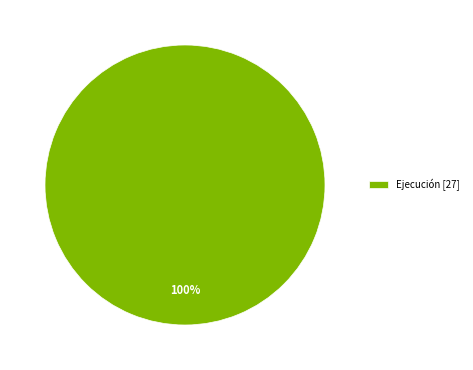

Does any single category account for the majority?

Yes